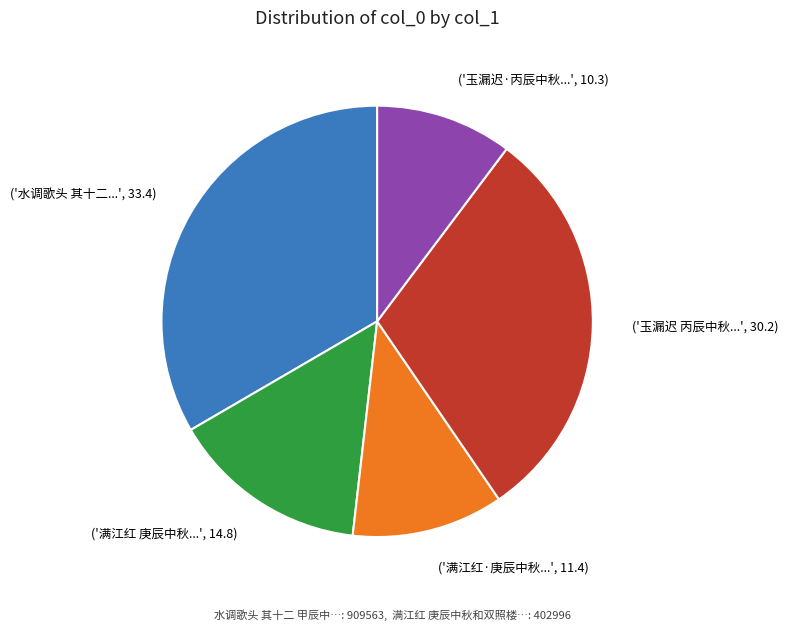

Approximately how many times larger is the value at ('满江红 庚辰中秋...', 14.8) compared to ('水调歌头 其十二...', 33.4)?

0.4